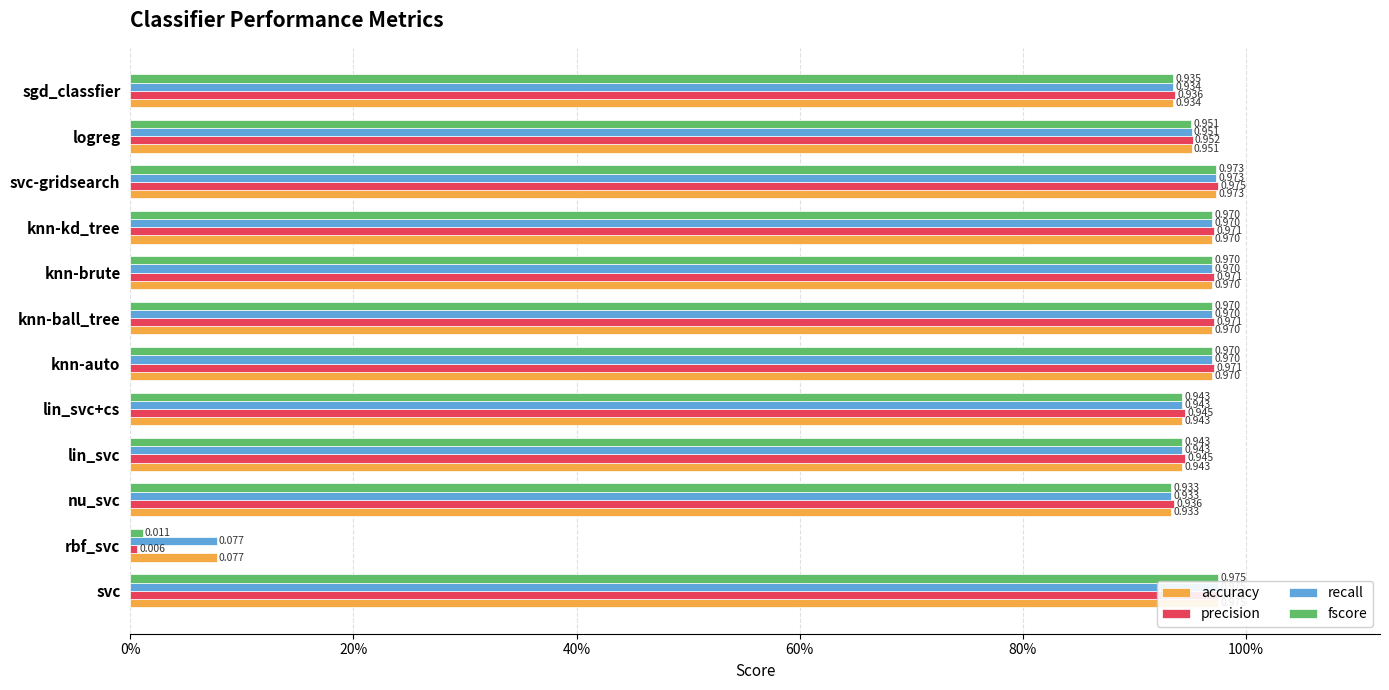

Between knn-auto and lin_svc+cs, which is larger?

knn-auto